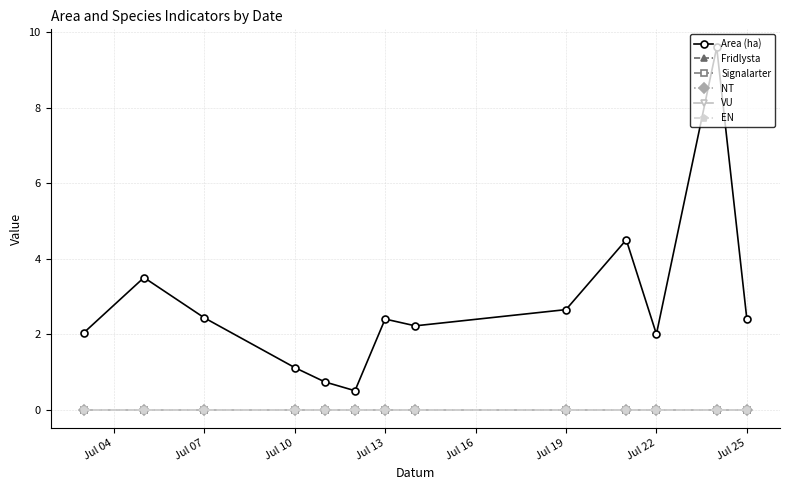

True or false: Signalarter has more than 2 interior local peaks.

False